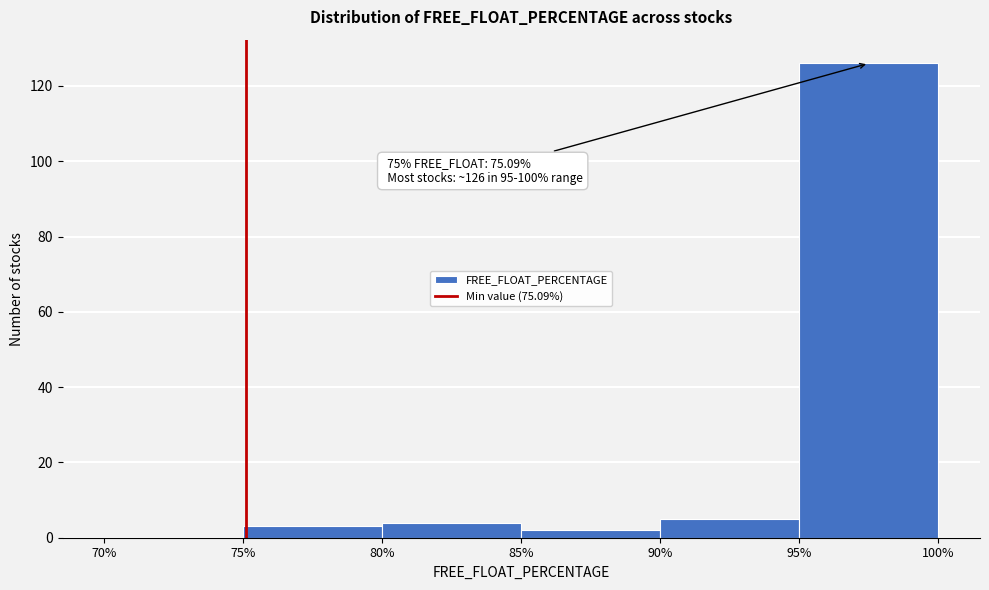

Over which range of the x-axis is the bar tallest?

95% to 100%